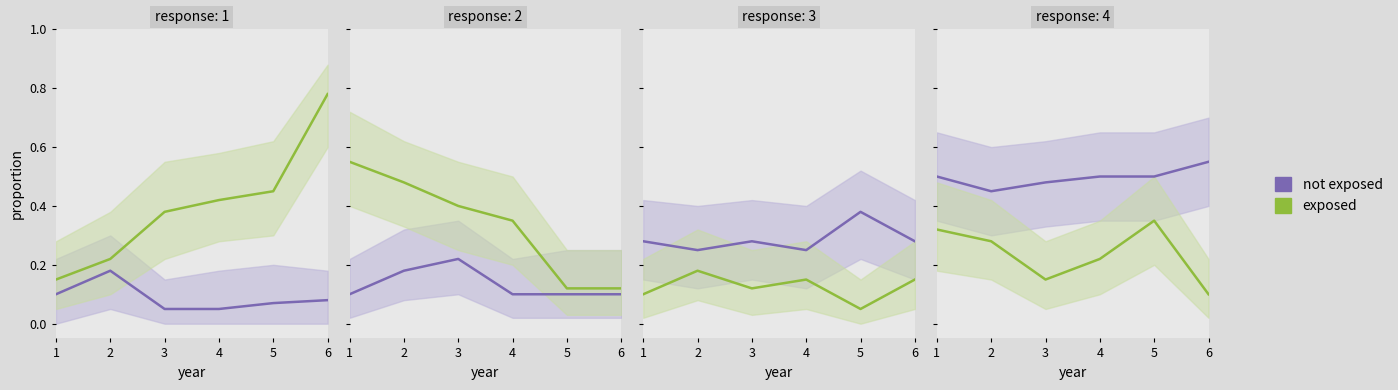

Is it true that not exposed equals 0.5 at 5?

True